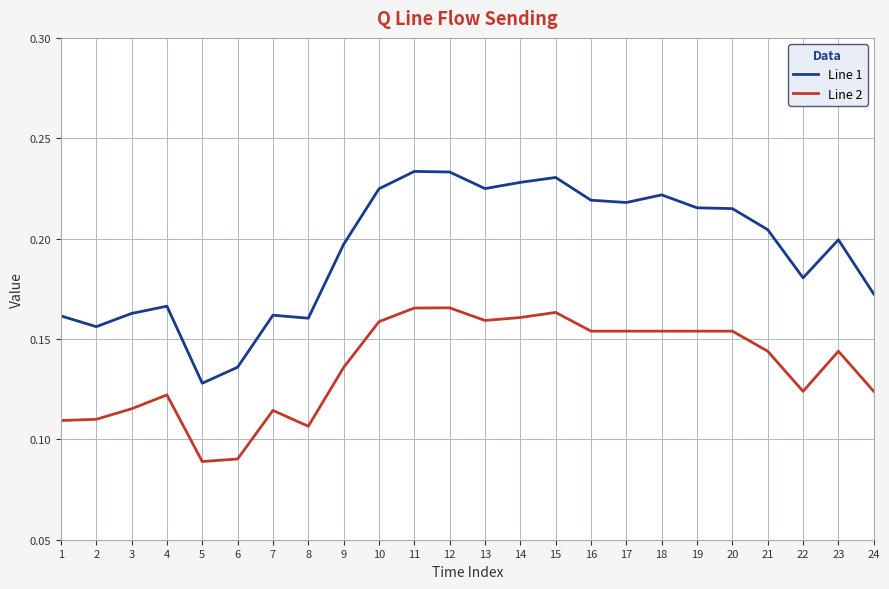

True or false: Line 2 and Line 1 cross at least once.

False